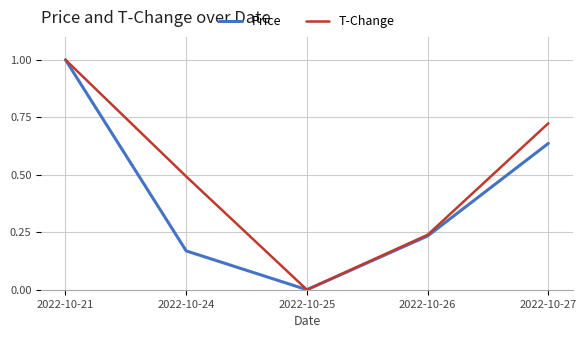

Which category has the lowest value across all series?

2022-10-25